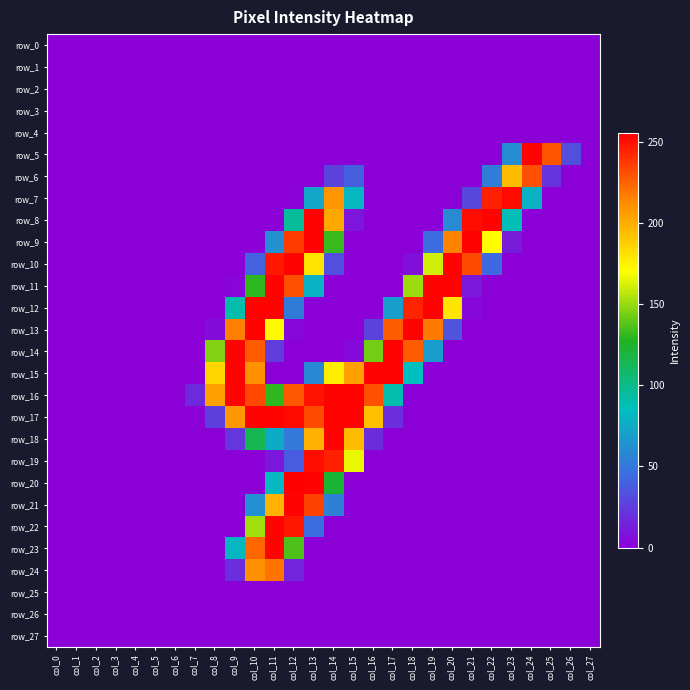

Reading left to right, extract all data points from this chart.

row_0: col_0=0	col_1=0	col_2=0	col_3=0	col_4=0	col_5=0	col_6=0	col_7=0	col_8=0	col_9=0	col_10=0	col_11=0	col_12=0	col_13=0	col_14=0	col_15=0	col_16=0	col_17=0	col_18=0	col_19=0	col_20=0	col_21=0	col_22=0	col_23=0	col_24=0	col_25=0	col_26=0	col_27=0
row_1: col_0=0	col_1=0	col_2=0	col_3=0	col_4=0	col_5=0	col_6=0	col_7=0	col_8=0	col_9=0	col_10=0	col_11=0	col_12=0	col_13=0	col_14=0	col_15=0	col_16=0	col_17=0	col_18=0	col_19=0	col_20=0	col_21=0	col_22=0	col_23=0	col_24=0	col_25=0	col_26=0	col_27=0
row_2: col_0=0	col_1=0	col_2=0	col_3=0	col_4=0	col_5=0	col_6=0	col_7=0	col_8=0	col_9=0	col_10=0	col_11=0	col_12=0	col_13=0	col_14=0	col_15=0	col_16=0	col_17=0	col_18=0	col_19=0	col_20=0	col_21=0	col_22=0	col_23=0	col_24=0	col_25=0	col_26=0	col_27=0
row_3: col_0=0	col_1=0	col_2=0	col_3=0	col_4=0	col_5=0	col_6=0	col_7=0	col_8=0	col_9=0	col_10=0	col_11=0	col_12=0	col_13=0	col_14=0	col_15=0	col_16=0	col_17=0	col_18=0	col_19=0	col_20=0	col_21=0	col_22=0	col_23=0	col_24=0	col_25=0	col_26=0	col_27=0
row_4: col_0=0	col_1=0	col_2=0	col_3=0	col_4=0	col_5=0	col_6=0	col_7=0	col_8=0	col_9=0	col_10=0	col_11=0	col_12=0	col_13=0	col_14=0	col_15=0	col_16=0	col_17=0	col_18=0	col_19=0	col_20=0	col_21=0	col_22=0	col_23=0	col_24=0	col_25=0	col_26=0	col_27=0
row_5: col_0=0	col_1=0	col_2=0	col_3=0	col_4=0	col_5=0	col_6=0	col_7=0	col_8=0	col_9=0	col_10=0	col_11=0	col_12=0	col_13=0	col_14=0	col_15=0	col_16=0	col_17=0	col_18=0	col_19=0	col_20=0	col_21=0	col_22=0	col_23=60	col_24=254	col_25=229	col_26=32	col_27=0
row_6: col_0=0	col_1=0	col_2=0	col_3=0	col_4=0	col_5=0	col_6=0	col_7=0	col_8=0	col_9=0	col_10=0	col_11=0	col_12=0	col_13=0	col_14=27	col_15=39	col_16=0	col_17=0	col_18=0	col_19=0	col_20=0	col_21=0	col_22=53	col_23=195	col_24=231	col_25=21	col_26=0	col_27=0
row_7: col_0=0	col_1=0	col_2=0	col_3=0	col_4=0	col_5=0	col_6=0	col_7=0	col_8=0	col_9=0	col_10=0	col_11=0	col_12=1	col_13=73	col_14=209	col_15=81	col_16=0	col_17=0	col_18=0	col_19=0	col_20=0	col_21=29	col_22=245	col_23=252	col_24=78	col_25=0	col_26=0	col_27=0
row_8: col_0=0	col_1=0	col_2=0	col_3=0	col_4=0	col_5=0	col_6=0	col_7=0	col_8=0	col_9=0	col_10=0	col_11=0	col_12=95	col_13=254	col_14=202	col_15=9	col_16=0	col_17=0	col_18=0	col_19=0	col_20=59	col_21=251	col_22=254	col_23=87	col_24=0	col_25=0	col_26=0	col_27=0
row_9: col_0=0	col_1=0	col_2=0	col_3=0	col_4=0	col_5=0	col_6=0	col_7=0	col_8=0	col_9=0	col_10=0	col_11=62	col_12=237	col_13=254	col_14=132	col_15=0	col_16=0	col_17=0	col_18=0	col_19=45	col_20=215	col_21=254	col_22=171	col_23=11	col_24=0	col_25=0	col_26=0	col_27=0
row_10: col_0=0	col_1=0	col_2=0	col_3=0	col_4=0	col_5=0	col_6=0	col_7=0	col_8=0	col_9=0	col_10=40	col_11=248	col_12=254	col_13=180	col_14=32	col_15=0	col_16=0	col_17=0	col_18=6	col_19=161	col_20=254	col_21=232	col_22=43	col_23=0	col_24=0	col_25=0	col_26=0	col_27=0
row_11: col_0=0	col_1=0	col_2=0	col_3=0	col_4=0	col_5=0	col_6=0	col_7=0	col_8=0	col_9=2	col_10=130	col_11=254	col_12=231	col_13=79	col_14=0	col_15=0	col_16=0	col_17=0	col_18=151	col_19=254	col_20=254	col_21=10	col_22=0	col_23=0	col_24=0	col_25=0	col_26=0	col_27=0
row_12: col_0=0	col_1=0	col_2=0	col_3=0	col_4=0	col_5=0	col_6=0	col_7=0	col_8=0	col_9=90	col_10=254	col_11=254	col_12=52	col_13=0	col_14=0	col_15=0	col_16=0	col_17=69	col_18=244	col_19=254	col_20=179	col_21=3	col_22=0	col_23=0	col_24=0	col_25=0	col_26=0	col_27=0
row_13: col_0=0	col_1=0	col_2=0	col_3=0	col_4=0	col_5=0	col_6=0	col_7=0	col_8=5	col_9=216	col_10=254	col_11=172	col_12=3	col_13=0	col_14=0	col_15=0	col_16=27	col_17=227	col_18=254	col_19=218	col_20=34	col_21=0	col_22=0	col_23=0	col_24=0	col_25=0	col_26=0	col_27=0
row_14: col_0=0	col_1=0	col_2=0	col_3=0	col_4=0	col_5=0	col_6=0	col_7=0	col_8=146	col_9=254	col_10=227	col_11=24	col_12=0	col_13=0	col_14=0	col_15=4	col_16=143	col_17=254	col_18=227	col_19=68	col_20=0	col_21=0	col_22=0	col_23=0	col_24=0	col_25=0	col_26=0	col_27=0
row_15: col_0=0	col_1=0	col_2=0	col_3=0	col_4=0	col_5=0	col_6=0	col_7=0	col_8=185	col_9=254	col_10=211	col_11=0	col_12=0	col_13=58	col_14=176	col_15=205	col_16=254	col_17=254	col_18=85	col_19=0	col_20=0	col_21=0	col_22=0	col_23=0	col_24=0	col_25=0	col_26=0	col_27=0
row_16: col_0=0	col_1=0	col_2=0	col_3=0	col_4=0	col_5=0	col_6=0	col_7=17	col_8=205	col_9=254	col_10=233	col_11=130	col_12=228	col_13=249	col_14=254	col_15=254	col_16=231	col_17=90	col_18=1	col_19=0	col_20=0	col_21=0	col_22=0	col_23=0	col_24=0	col_25=0	col_26=0	col_27=0
row_17: col_0=0	col_1=0	col_2=0	col_3=0	col_4=0	col_5=0	col_6=0	col_7=0	col_8=26	col_9=208	col_10=254	col_11=254	col_12=252	col_13=232	col_14=254	col_15=254	col_16=193	col_17=19	col_18=0	col_19=0	col_20=0	col_21=0	col_22=0	col_23=0	col_24=0	col_25=0	col_26=0	col_27=0
row_18: col_0=0	col_1=0	col_2=0	col_3=0	col_4=0	col_5=0	col_6=0	col_7=0	col_8=0	col_9=22	col_10=114	col_11=76	col_12=51	col_13=199	col_14=254	col_15=195	col_16=18	col_17=0	col_18=0	col_19=0	col_20=0	col_21=0	col_22=0	col_23=0	col_24=0	col_25=0	col_26=0	col_27=0
row_19: col_0=0	col_1=0	col_2=0	col_3=0	col_4=0	col_5=0	col_6=0	col_7=0	col_8=0	col_9=0	col_10=0	col_11=9	col_12=37	col_13=251	col_14=245	col_15=166	col_16=0	col_17=0	col_18=0	col_19=0	col_20=0	col_21=0	col_22=0	col_23=0	col_24=0	col_25=0	col_26=0	col_27=0
row_20: col_0=0	col_1=0	col_2=0	col_3=0	col_4=0	col_5=0	col_6=0	col_7=0	col_8=0	col_9=0	col_10=0	col_11=82	col_12=255	col_13=254	col_14=122	col_15=0	col_16=0	col_17=0	col_18=0	col_19=0	col_20=0	col_21=0	col_22=0	col_23=0	col_24=0	col_25=0	col_26=0	col_27=0
row_21: col_0=0	col_1=0	col_2=0	col_3=0	col_4=0	col_5=0	col_6=0	col_7=0	col_8=0	col_9=0	col_10=62	col_11=198	col_12=254	col_13=235	col_14=54	col_15=0	col_16=0	col_17=0	col_18=0	col_19=0	col_20=0	col_21=0	col_22=0	col_23=0	col_24=0	col_25=0	col_26=0	col_27=0
row_22: col_0=0	col_1=0	col_2=0	col_3=0	col_4=0	col_5=0	col_6=0	col_7=0	col_8=0	col_9=0	col_10=152	col_11=254	col_12=248	col_13=45	col_14=0	col_15=0	col_16=0	col_17=0	col_18=0	col_19=0	col_20=0	col_21=0	col_22=0	col_23=0	col_24=0	col_25=0	col_26=0	col_27=0
row_23: col_0=0	col_1=0	col_2=0	col_3=0	col_4=0	col_5=0	col_6=0	col_7=0	col_8=0	col_9=81	col_10=224	col_11=254	col_12=136	col_13=0	col_14=0	col_15=0	col_16=0	col_17=0	col_18=0	col_19=0	col_20=0	col_21=0	col_22=0	col_23=0	col_24=0	col_25=0	col_26=0	col_27=0
row_24: col_0=0	col_1=0	col_2=0	col_3=0	col_4=0	col_5=0	col_6=0	col_7=0	col_8=0	col_9=19	col_10=211	col_11=220	col_12=15	col_13=0	col_14=0	col_15=0	col_16=0	col_17=0	col_18=0	col_19=0	col_20=0	col_21=0	col_22=0	col_23=0	col_24=0	col_25=0	col_26=0	col_27=0
row_25: col_0=0	col_1=0	col_2=0	col_3=0	col_4=0	col_5=0	col_6=0	col_7=0	col_8=0	col_9=0	col_10=0	col_11=0	col_12=0	col_13=0	col_14=0	col_15=0	col_16=0	col_17=0	col_18=0	col_19=0	col_20=0	col_21=0	col_22=0	col_23=0	col_24=0	col_25=0	col_26=0	col_27=0
row_26: col_0=0	col_1=0	col_2=0	col_3=0	col_4=0	col_5=0	col_6=0	col_7=0	col_8=0	col_9=0	col_10=0	col_11=0	col_12=0	col_13=0	col_14=0	col_15=0	col_16=0	col_17=0	col_18=0	col_19=0	col_20=0	col_21=0	col_22=0	col_23=0	col_24=0	col_25=0	col_26=0	col_27=0
row_27: col_0=0	col_1=0	col_2=0	col_3=0	col_4=0	col_5=0	col_6=0	col_7=0	col_8=0	col_9=0	col_10=0	col_11=0	col_12=0	col_13=0	col_14=0	col_15=0	col_16=0	col_17=0	col_18=0	col_19=0	col_20=0	col_21=0	col_22=0	col_23=0	col_24=0	col_25=0	col_26=0	col_27=0